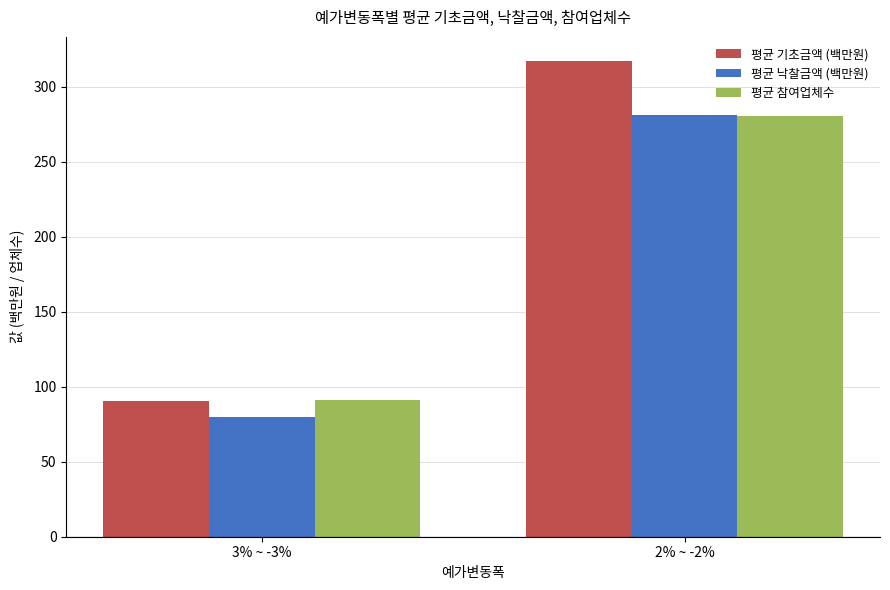

What is the label of the 1st bar from the left?

3% ~ -3%